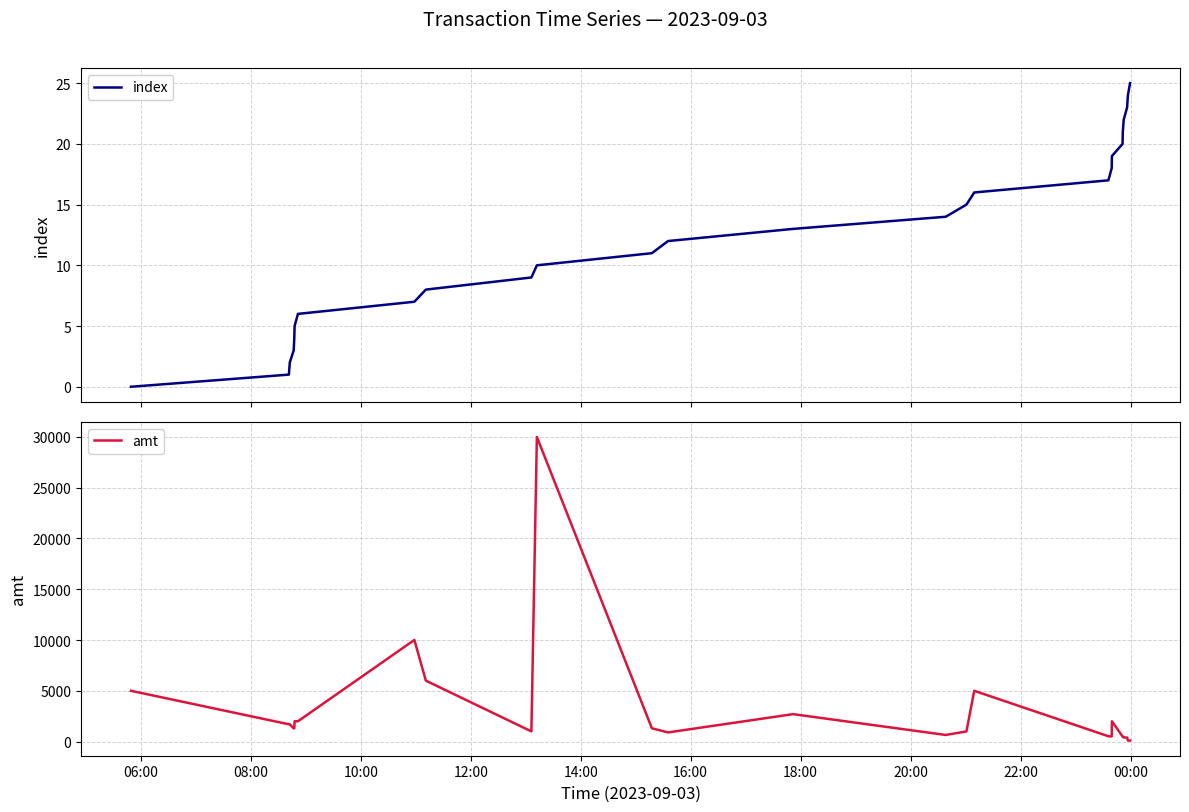

What position from the left is 16:00?

6